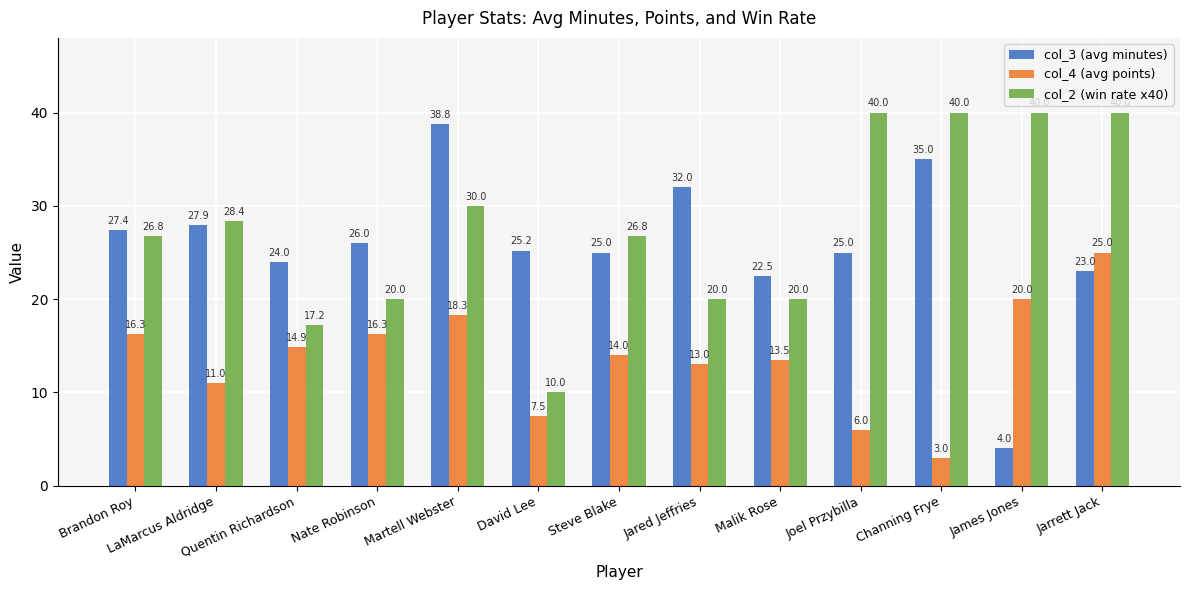

Does the chart contain stacked bars?

No